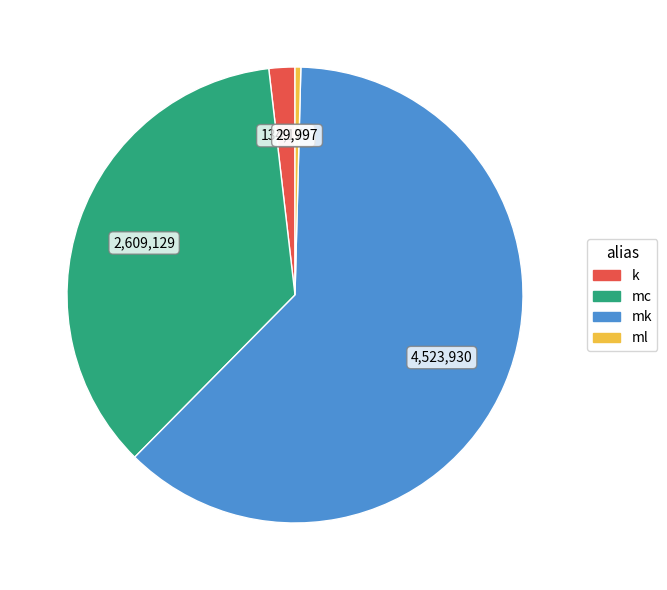

Which category accounts for the majority?

mk